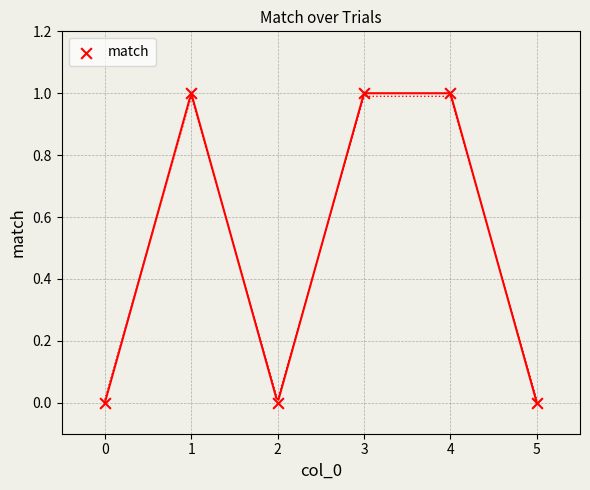

Count the number of points in this scatter plot.

6